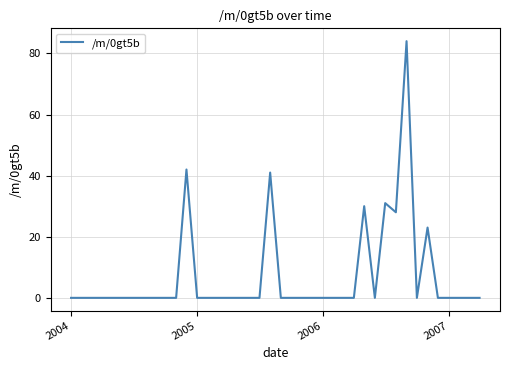

What is the difference between the maximum and minimum values?

84